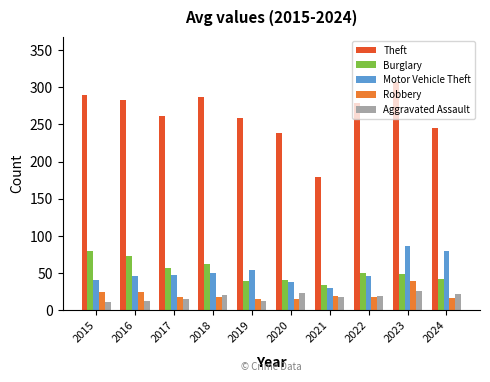

Which label corresponds to the largest value in the chart?

2023